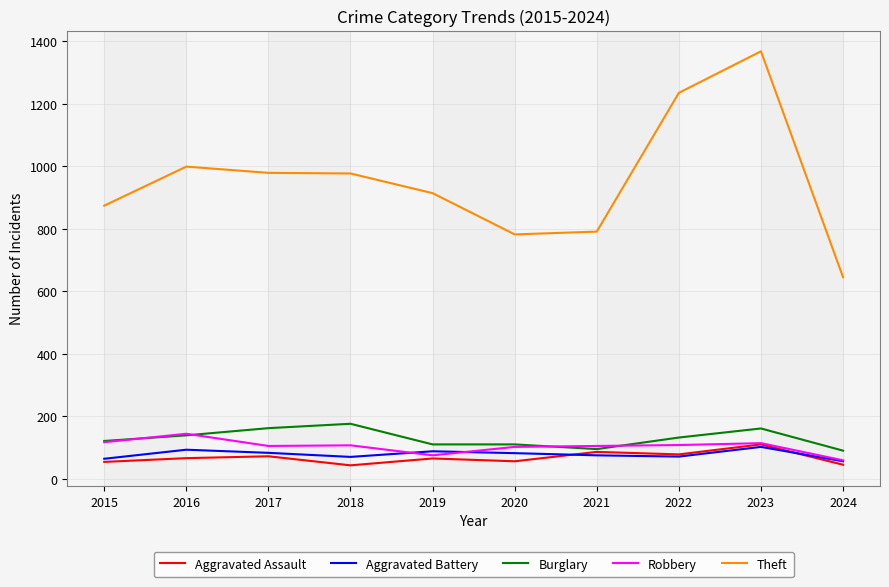

Which series has the largest total across all categories?

Theft